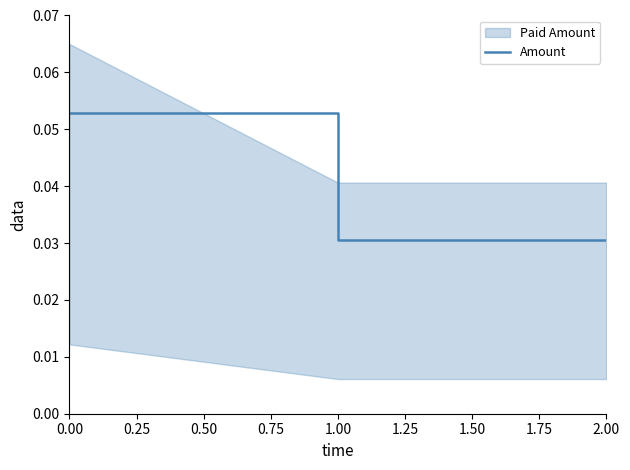

How many values are between 0 and 1?

3